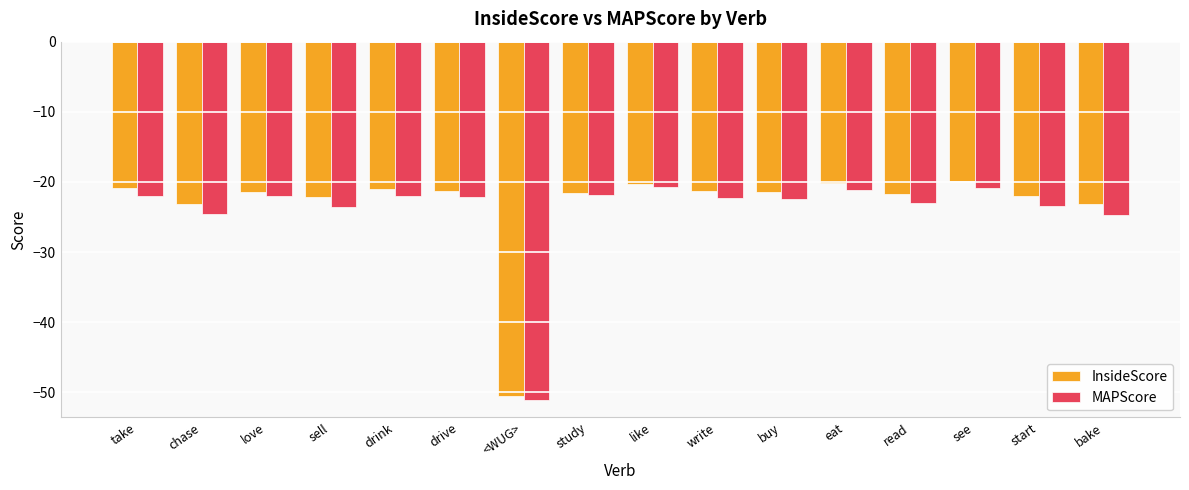

What is the label of the 7th bar from the right?

write